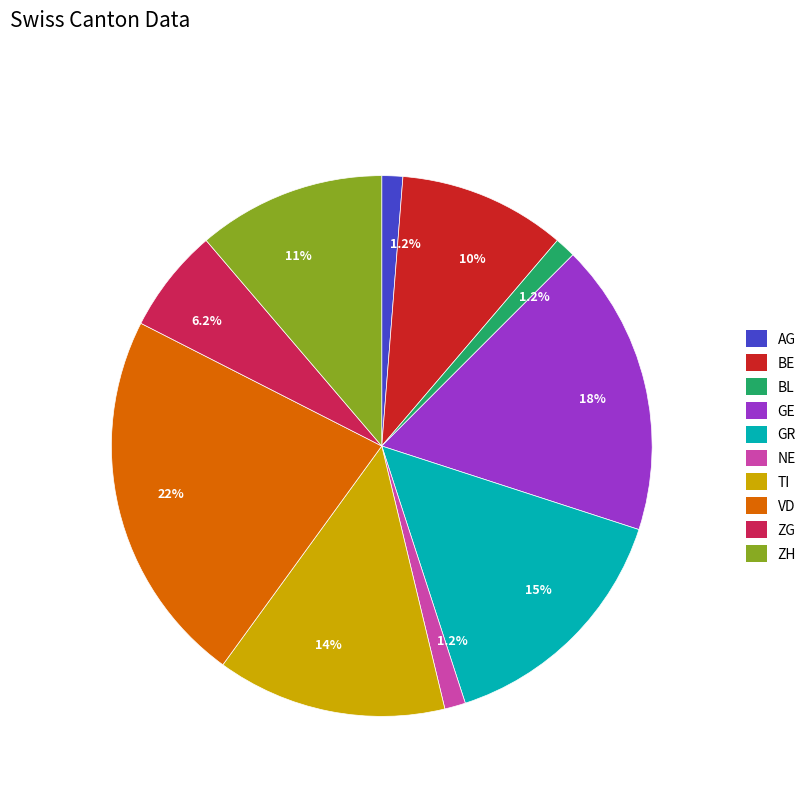

Is there a majority slice in this chart?

No